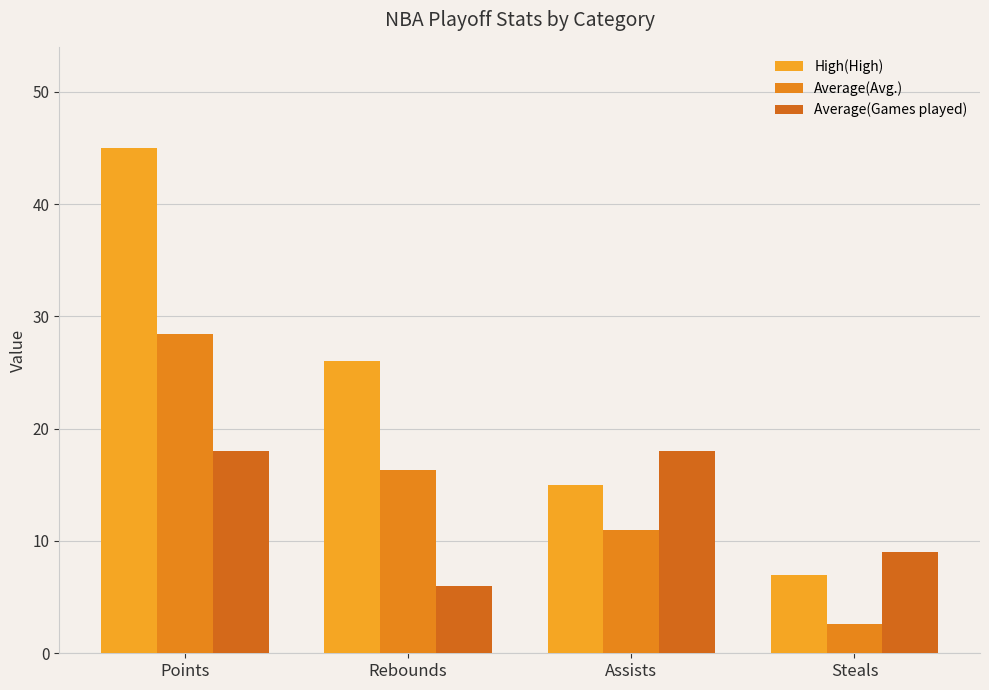

List the series in order of their overall mean, lowest first.

Average(Games played), Average(Avg.), High(High)